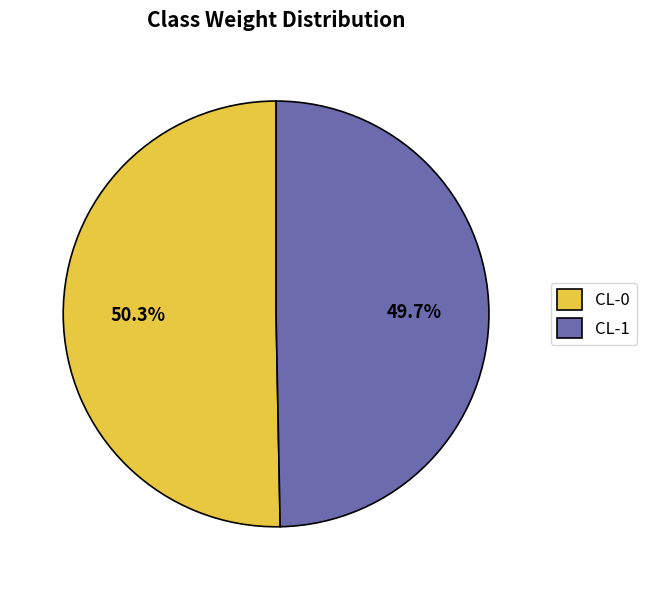

The CL-1 slice represents 50% of the pie. True or false?

True